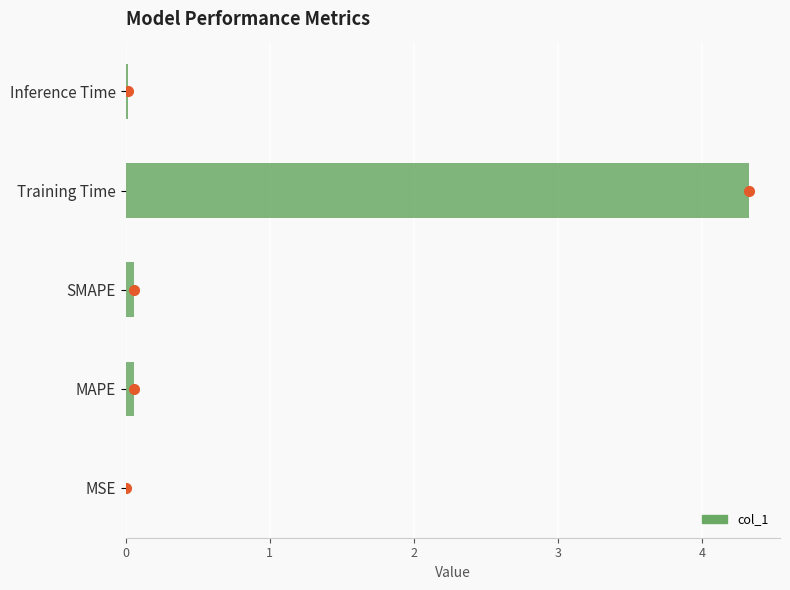

What is the difference between the maximum and minimum values?

4.3